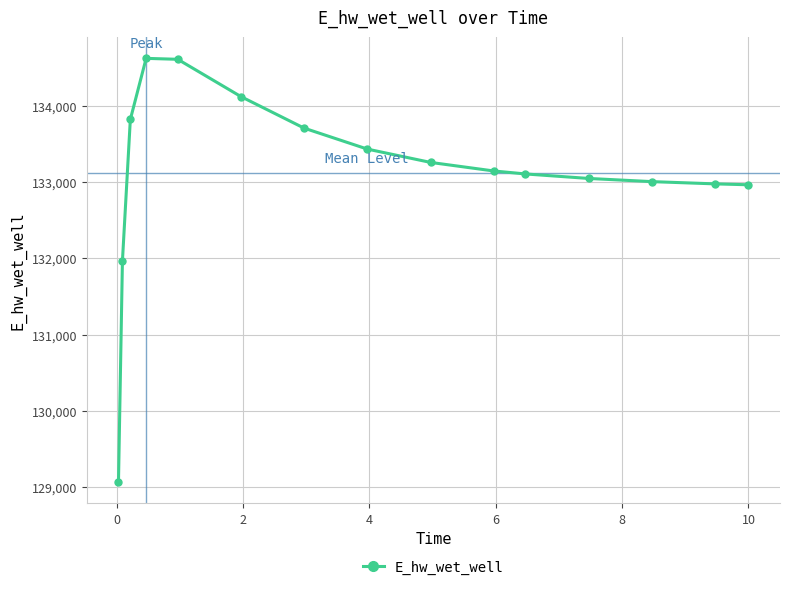

How many lines are shown in the chart?

1